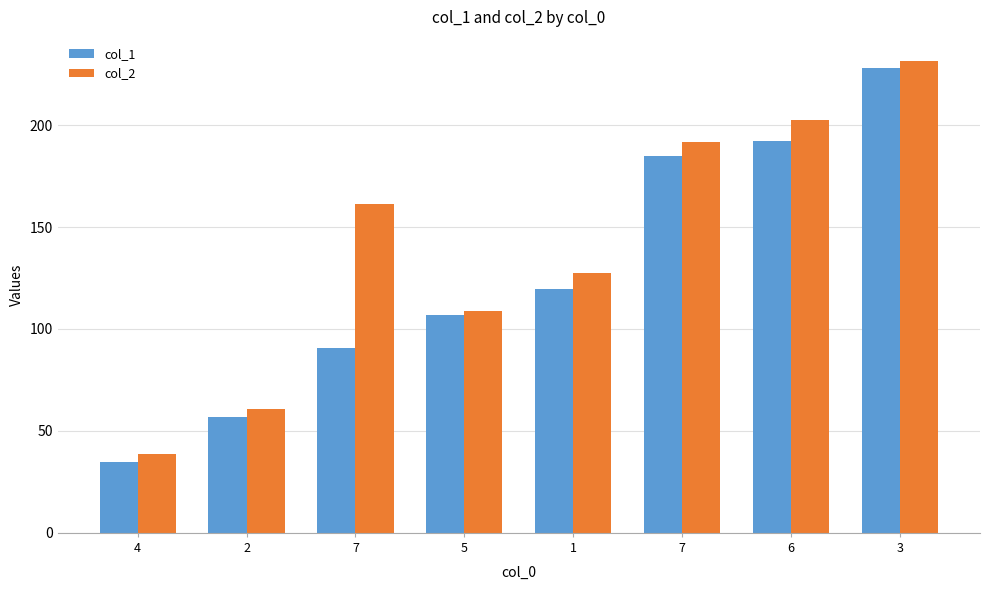

The col_1 series shows 366.0 at 3. True or false?

False